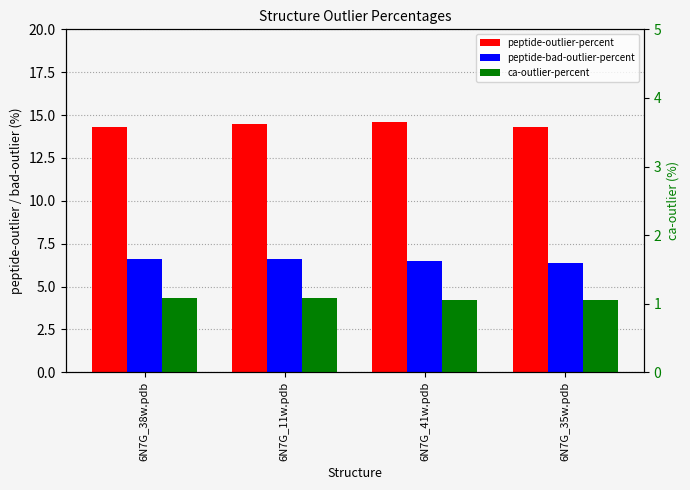

True or false: peptide-outlier-percent has a value of 14.5 at 6N7G_11w.pdb.

True